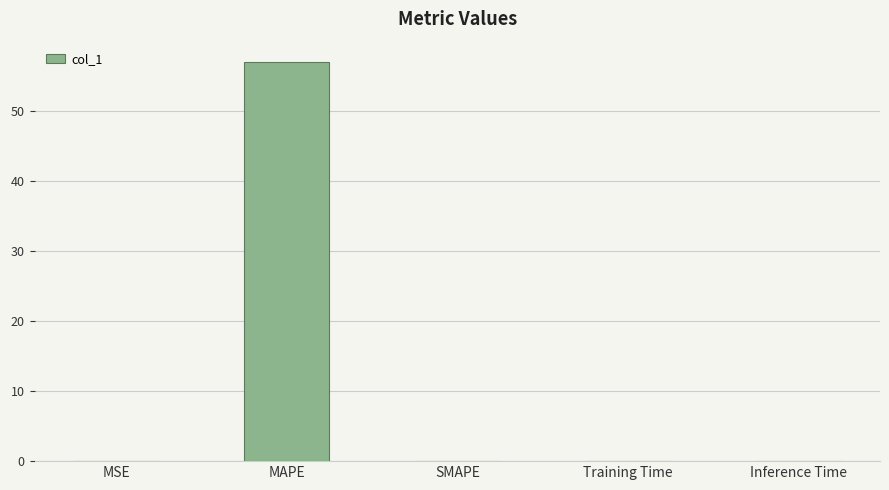

Reading left to right, list all the values displayed in this chart.

0.0	57.1	0.0	0.0	0.0